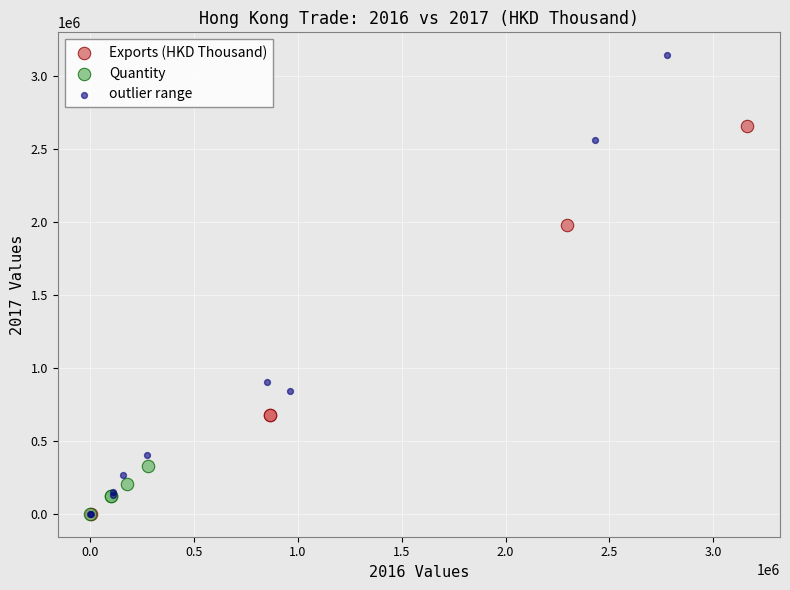

Which series contains the highest Y value?

outlier range